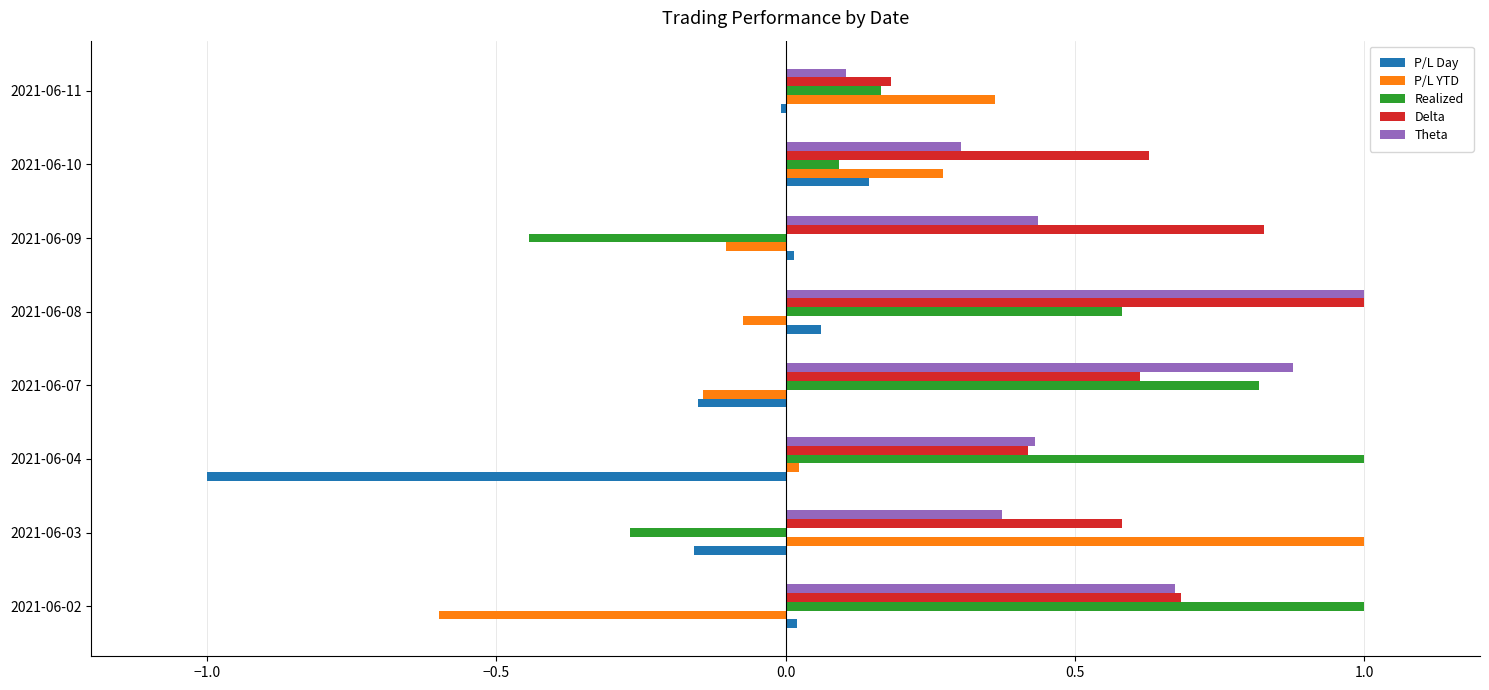

True or false: P/L Day has a value of 0.1 at 2021-06-08.

True